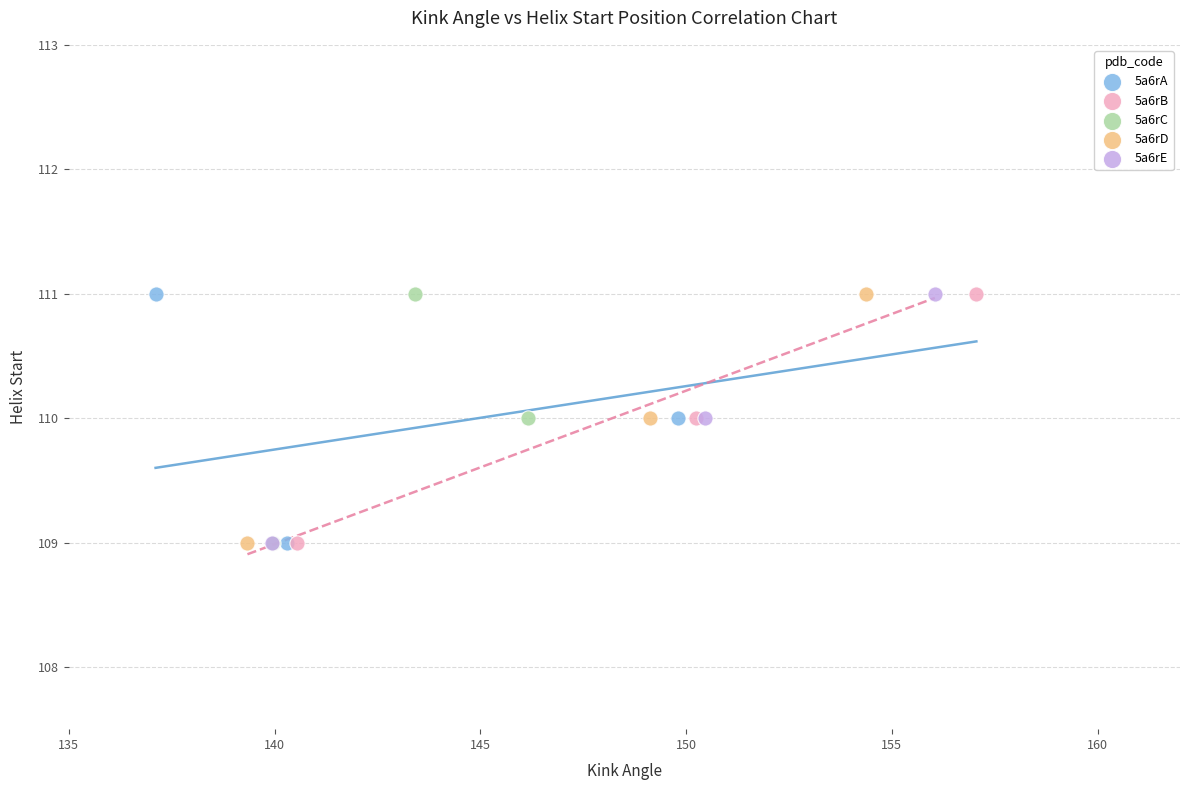

What are all the series names shown in the legend?

5a6rA, 5a6rB, 5a6rC, 5a6rD, 5a6rE